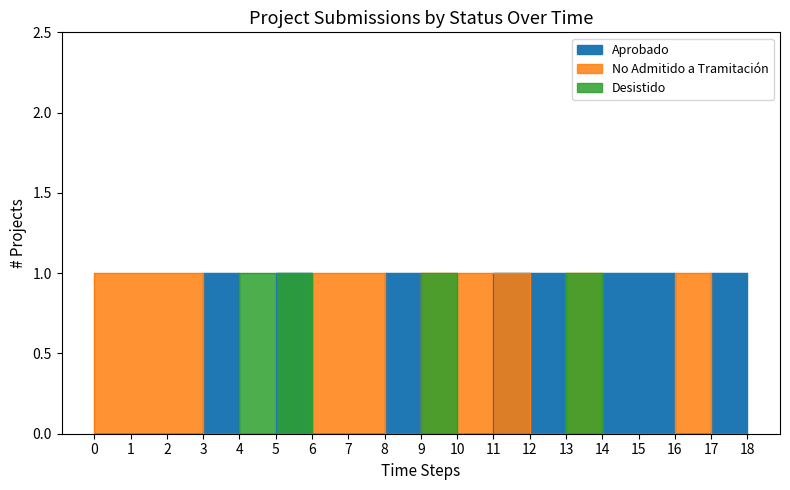

How many categories are shown in the chart?

19